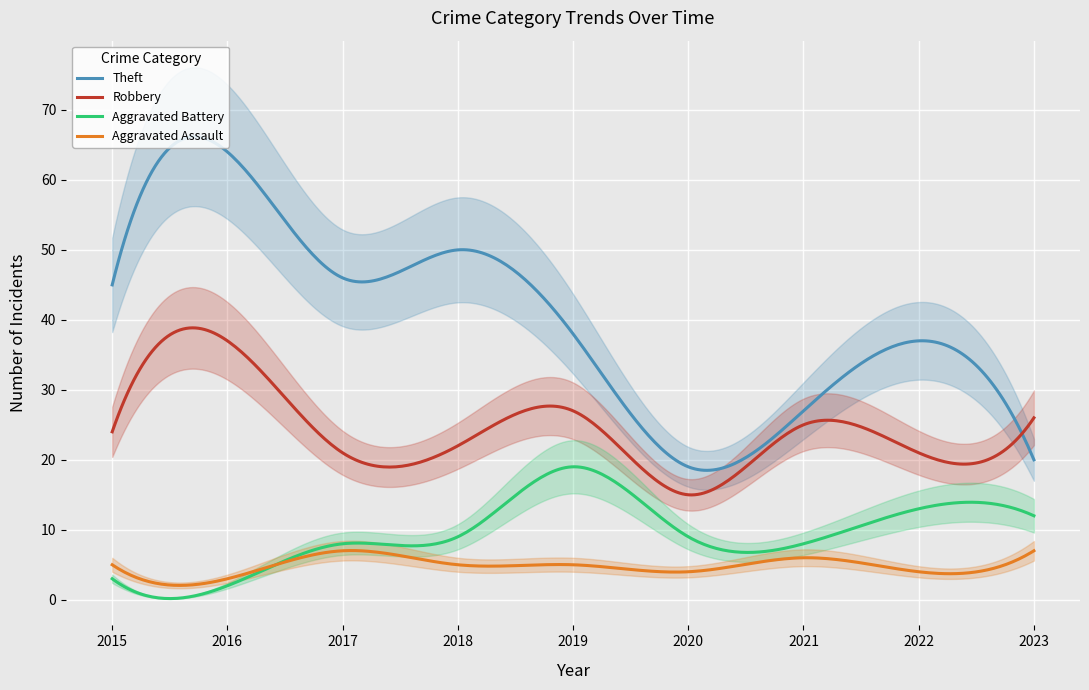

Which series has the widest spread of values?

Theft